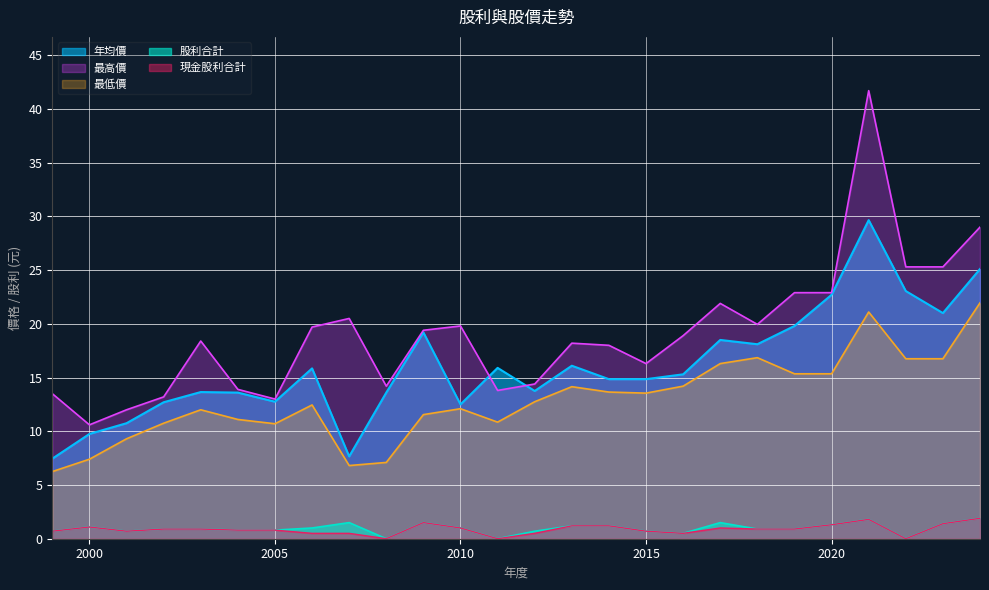

List the labels in order of 現金股利合計 value, smallest first.

2008, 2011, 2022, 2006, 2007, 2012, 2016, 1999, 2001, 2015, 2004, 2005, 2002, 2003, 2018, 2019, 2010, 2017, 2000, 2013, 2014, 2020, 2023, 2009, 2021, 2024